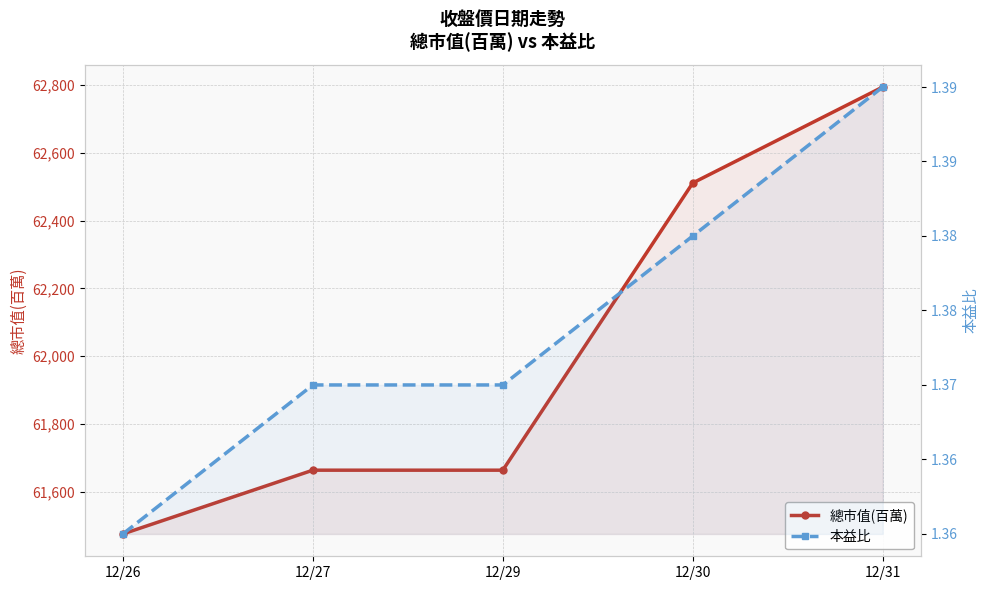

True or false: 總市值(百萬) and 本益比 intersect in this chart.

False